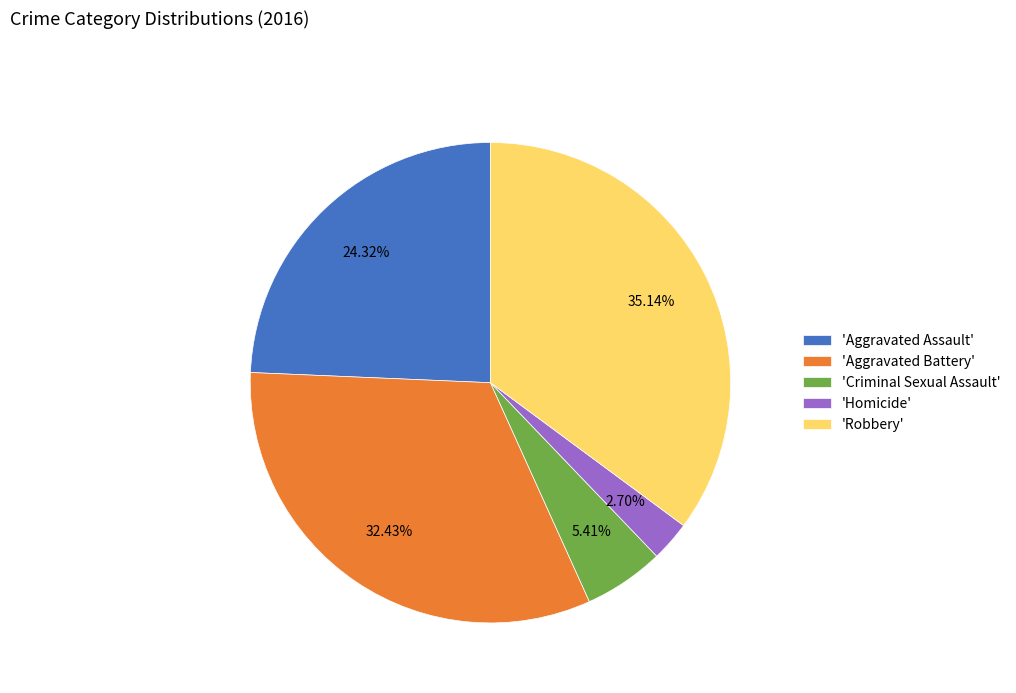

How many segments does this pie chart have?

5